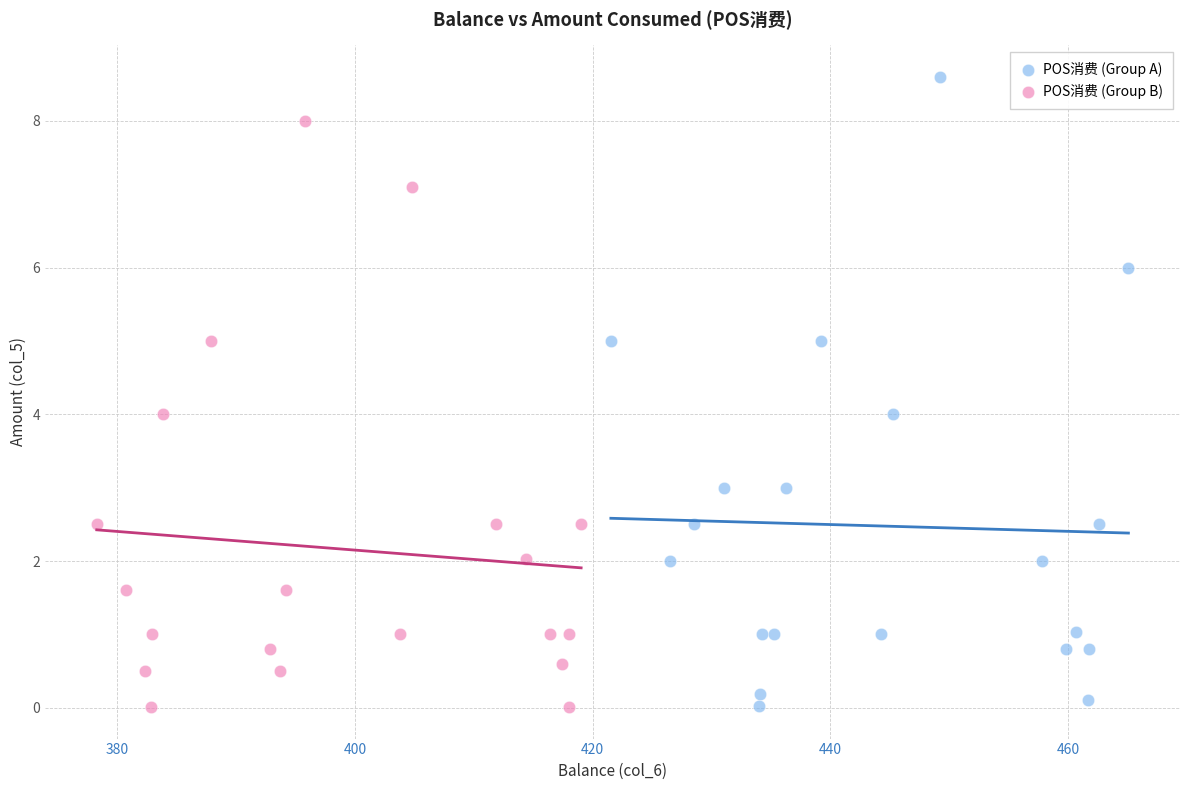

Which series has the largest Y range (max minus min)?

POS消费 (Group A)